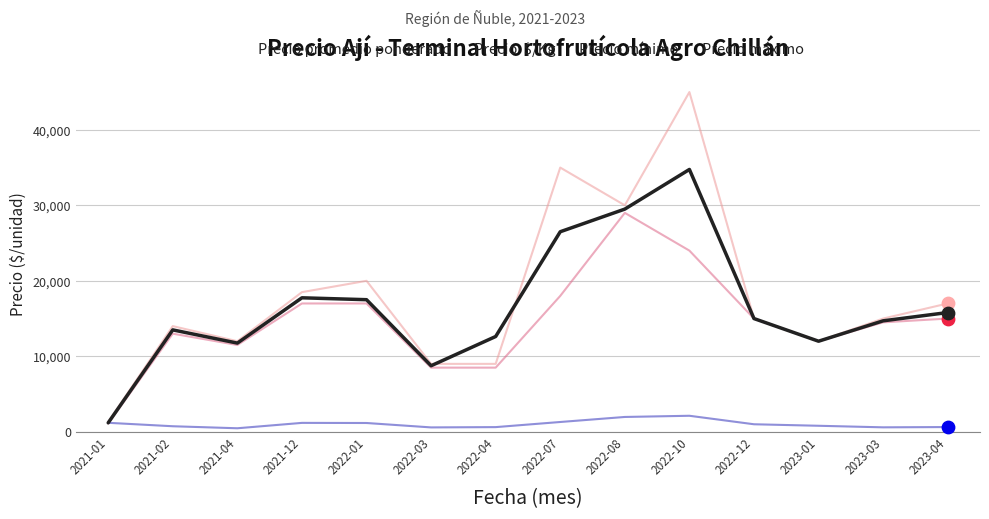

What is the maximum value shown in the chart?

45000